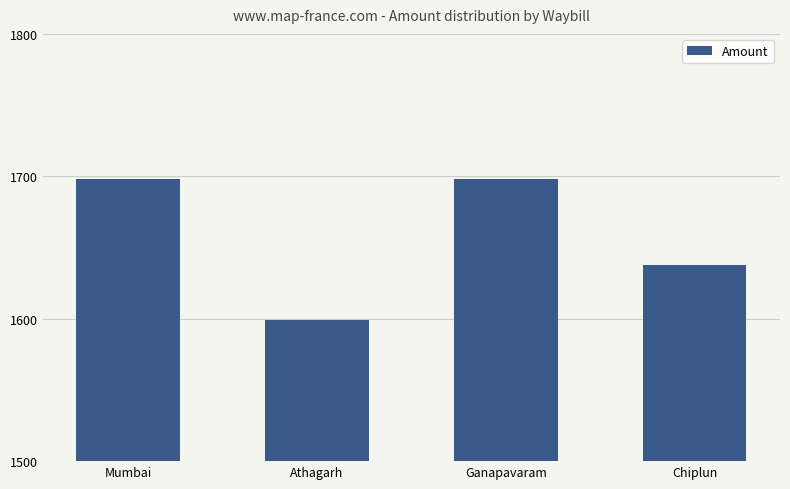

What is the label of the 3rd bar from the left?

Ganapavaram